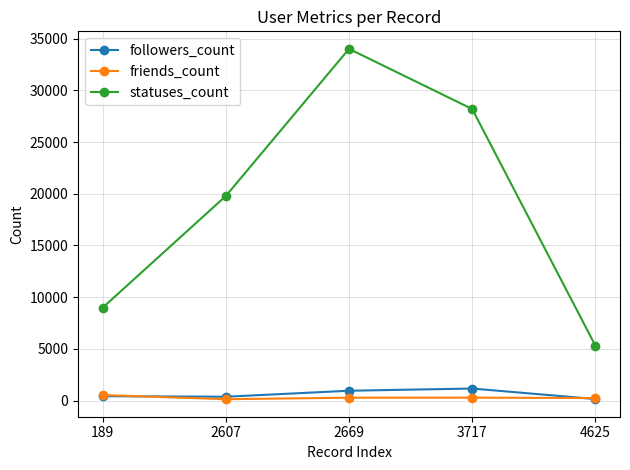

Is this an area chart (filled region under the line)?

No